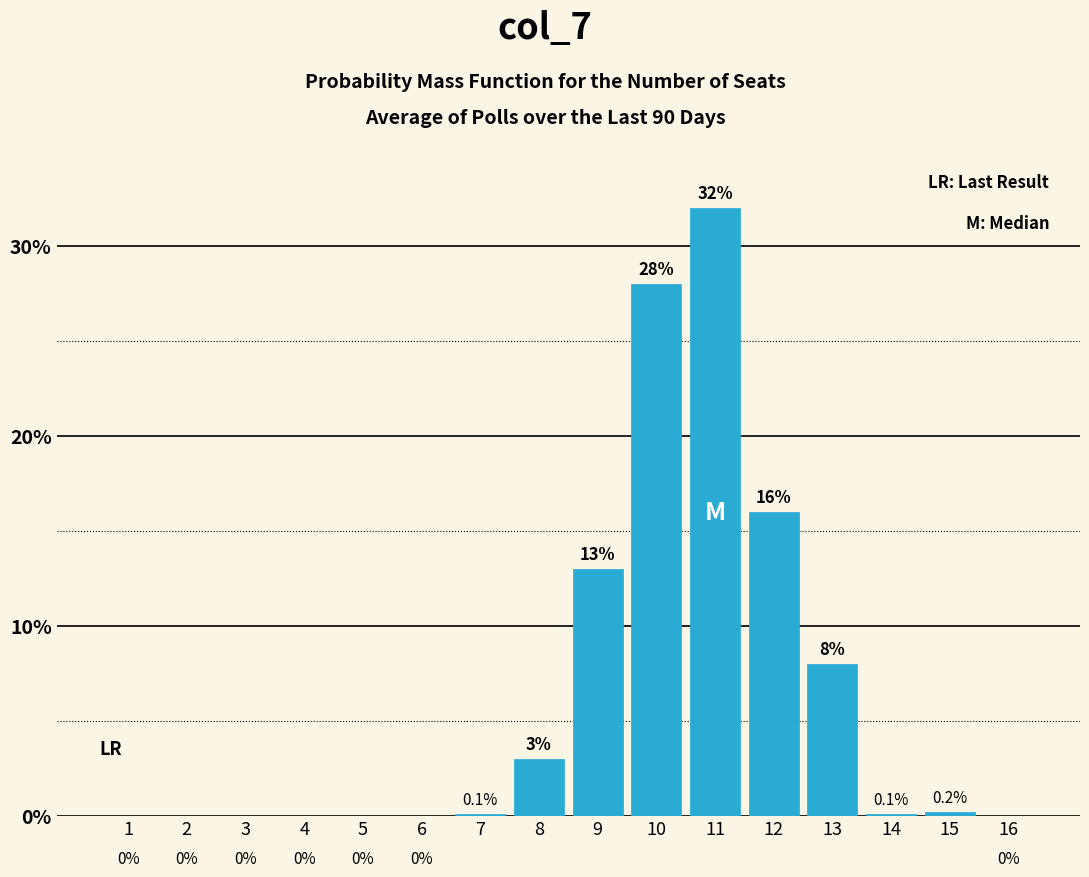

Reading left to right, list all the values displayed in this chart.

1=0.0	2=0.0	3=0.0	4=0.0	5=0.0	6=0.0	7=0.1	8=3.0	9=13.0	10=28.0	11=32.0	12=16.0	13=8.0	14=0.1	15=0.2	16=0.0